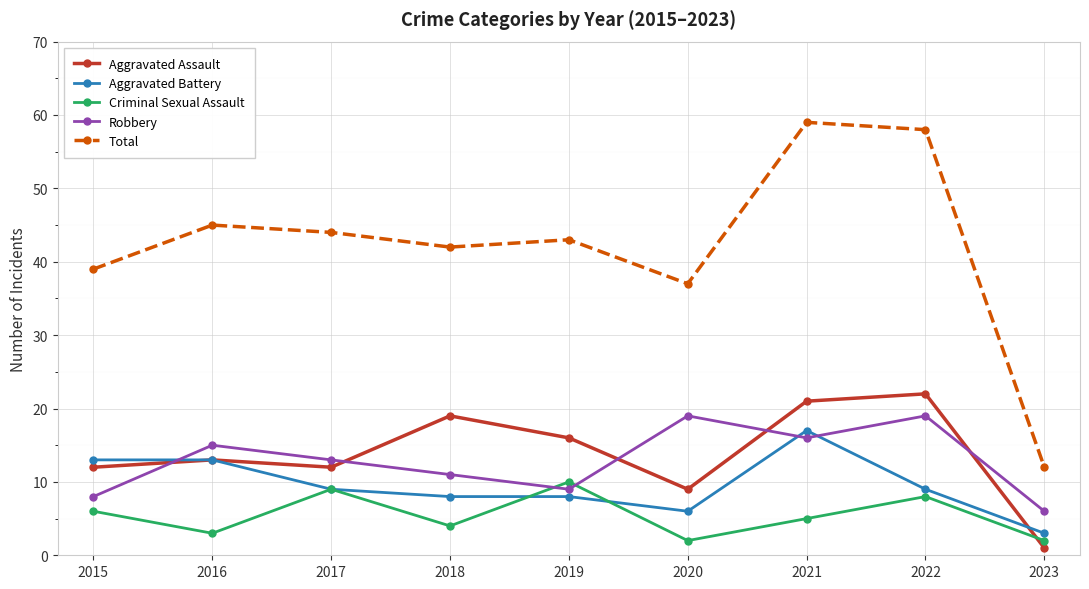

What is the spread (max minus min) of values at 2018?

38